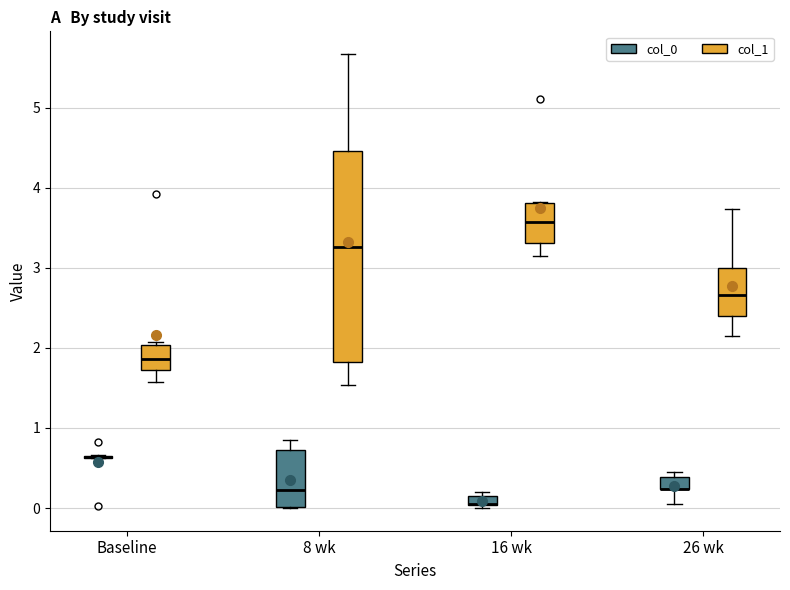

Where is the upper edge of the box for 26 wk (col_0) on the y-axis? The values are not printed on the chart, so give them approximately, as read against the axis.

0.4